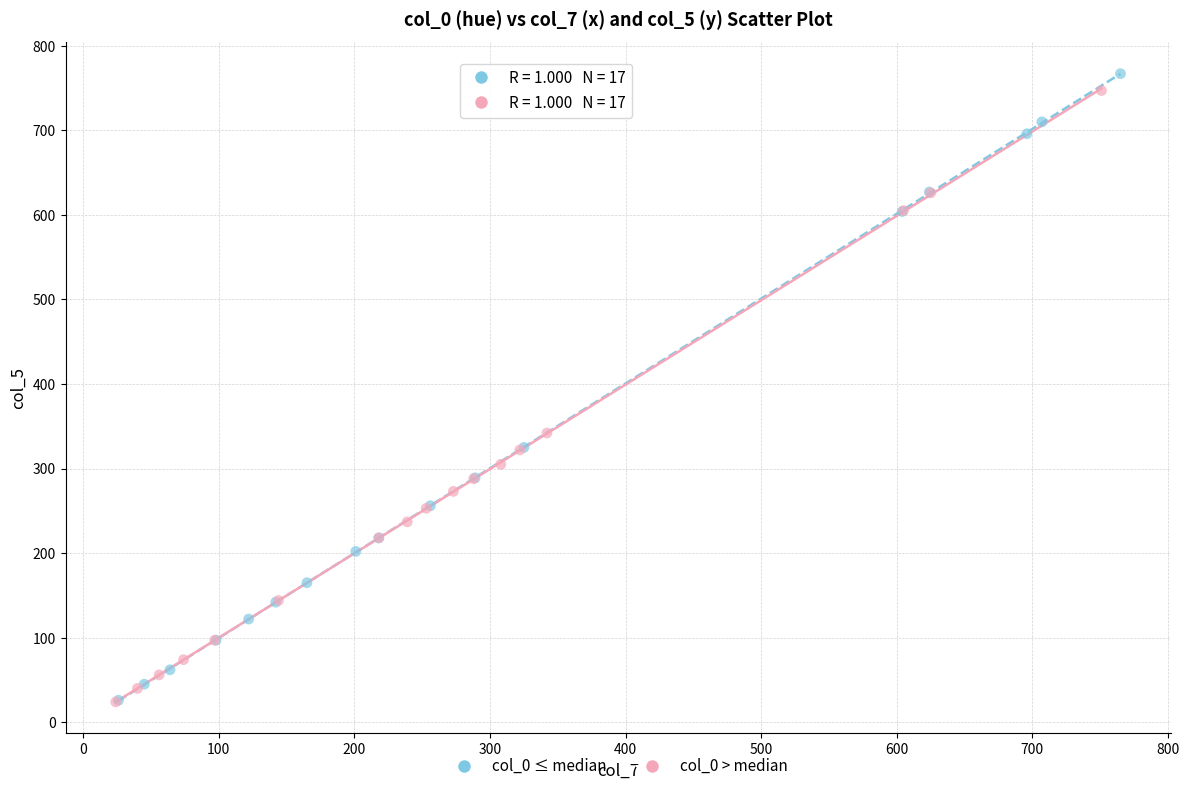

Which series has the widest spread of Y values?

col_0 ≤ median